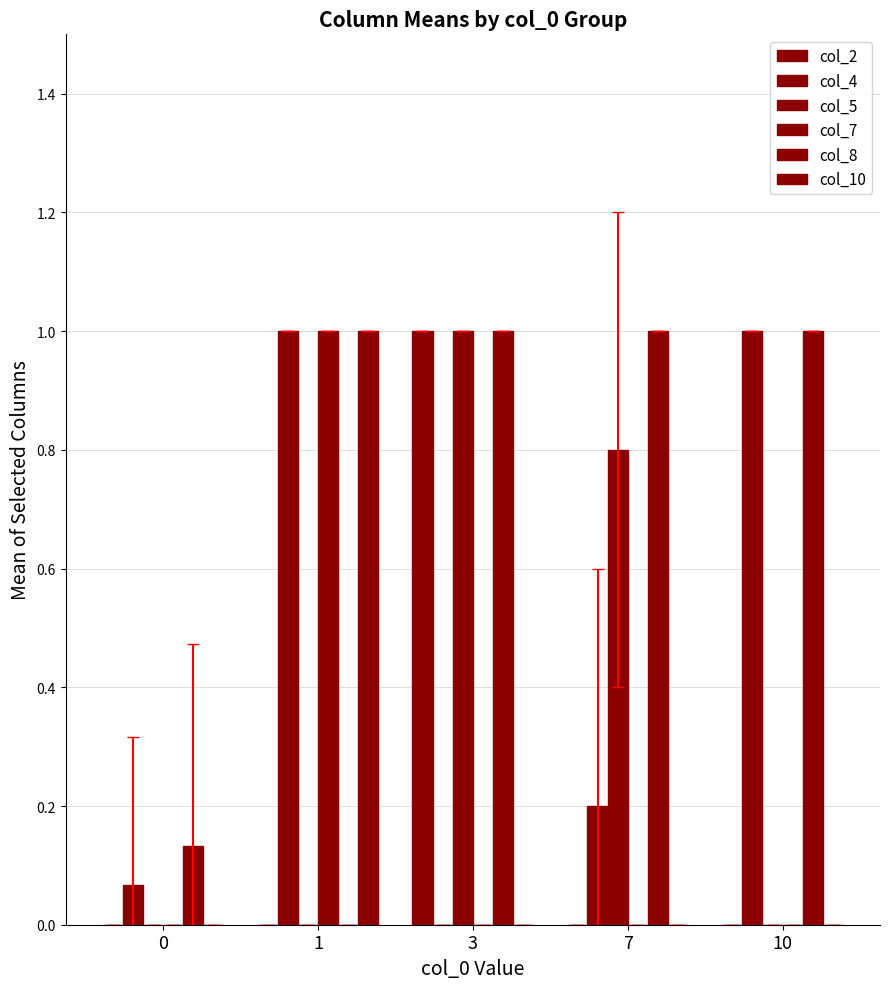

Reading right to left, extract all data points from this chart.

col_2: 0.0	0.0	1.0	0.0	0.0
col_4: 1.0	0.2	0.0	1.0	0.1
col_5: 0.0	0.8	1.0	0.0	0.0
col_7: 0.0	0.0	0.0	1.0	0.0
col_8: 1.0	1.0	1.0	0.0	0.1
col_10: 0.0	0.0	0.0	1.0	0.0